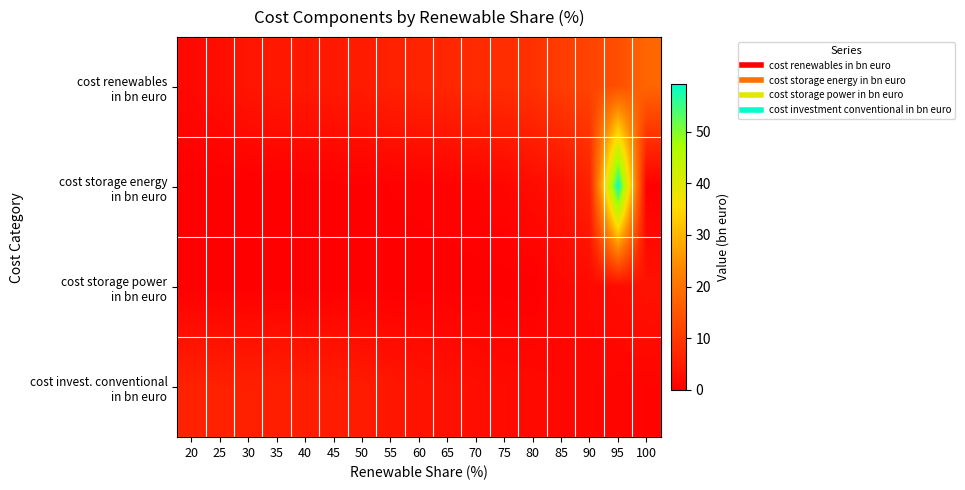

List the series in order of their peak value, lowest first.

cost storage power in bn euro, cost invest. conventional in bn euro, cost renewables in bn euro, cost storage energy in bn euro